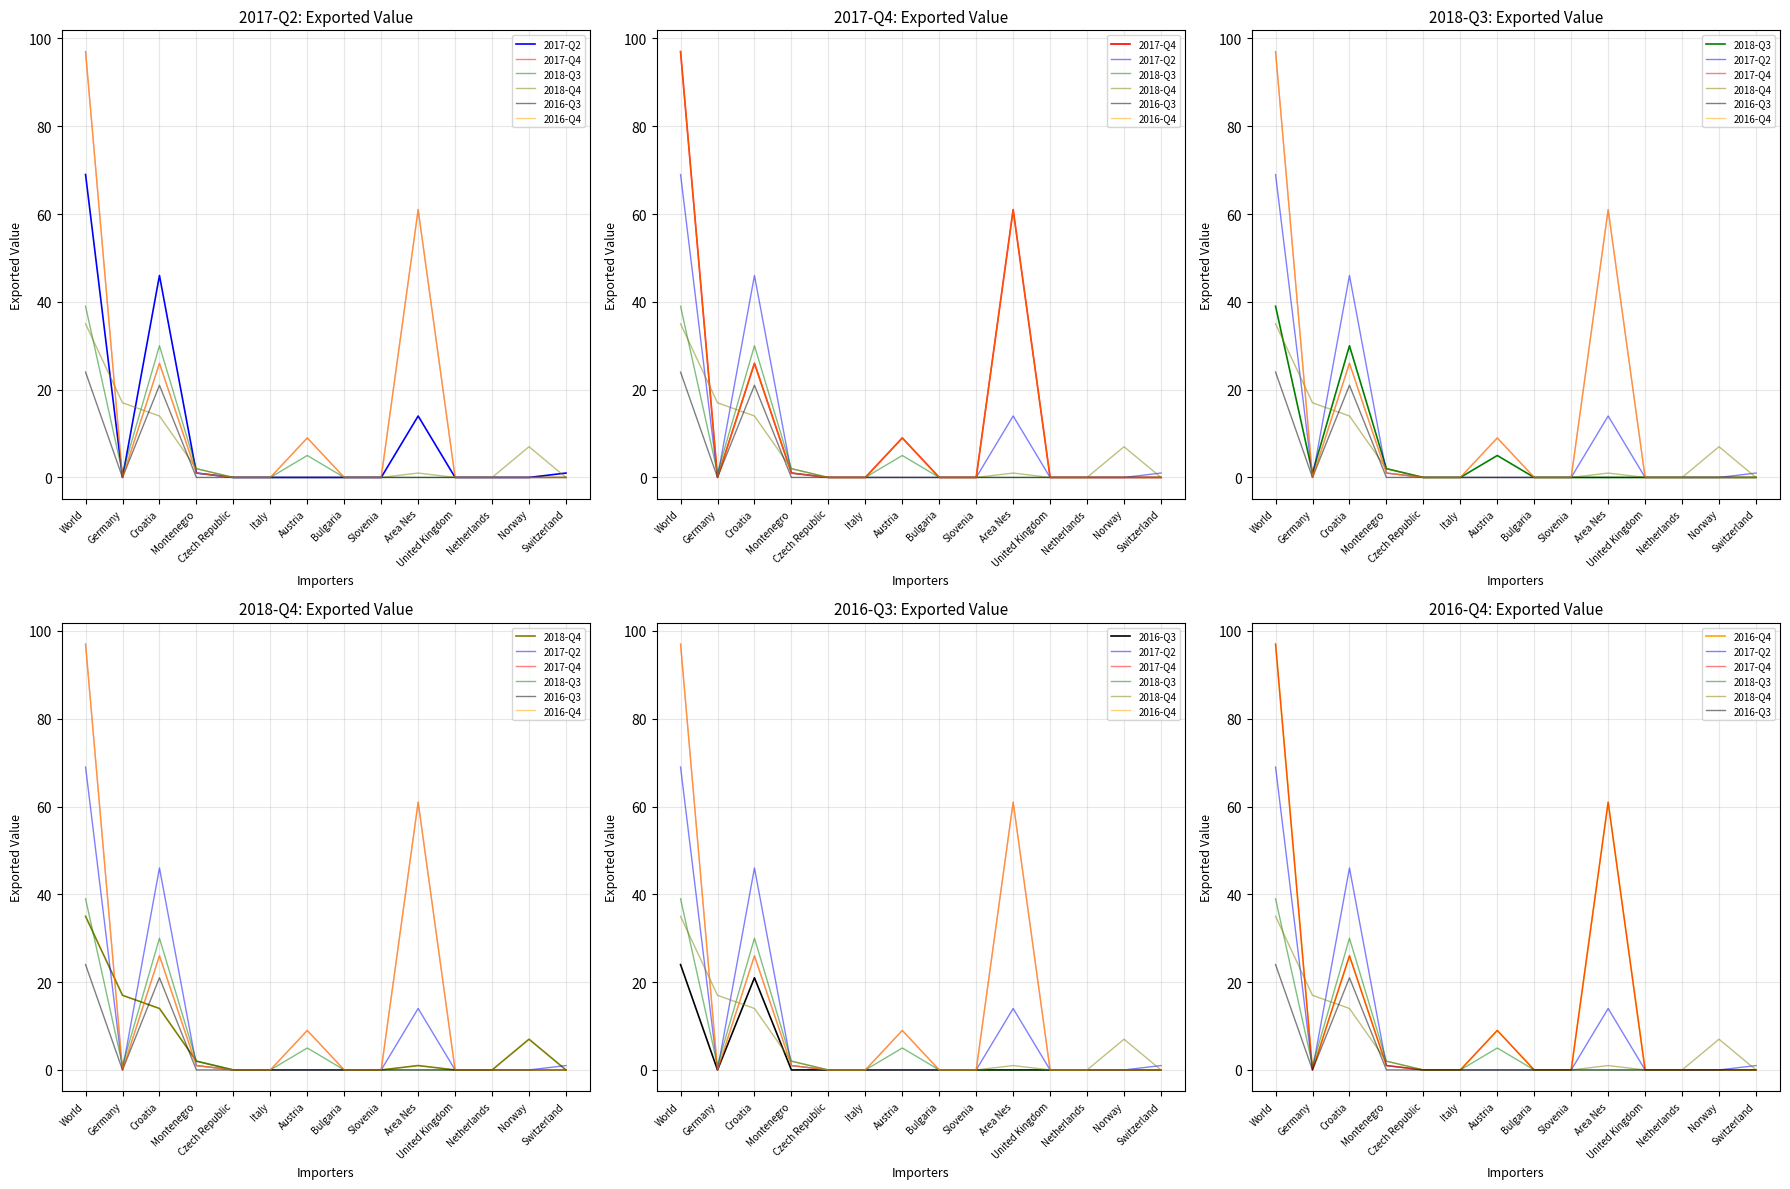

What is the label of the 10th point from the left?

Area Nes